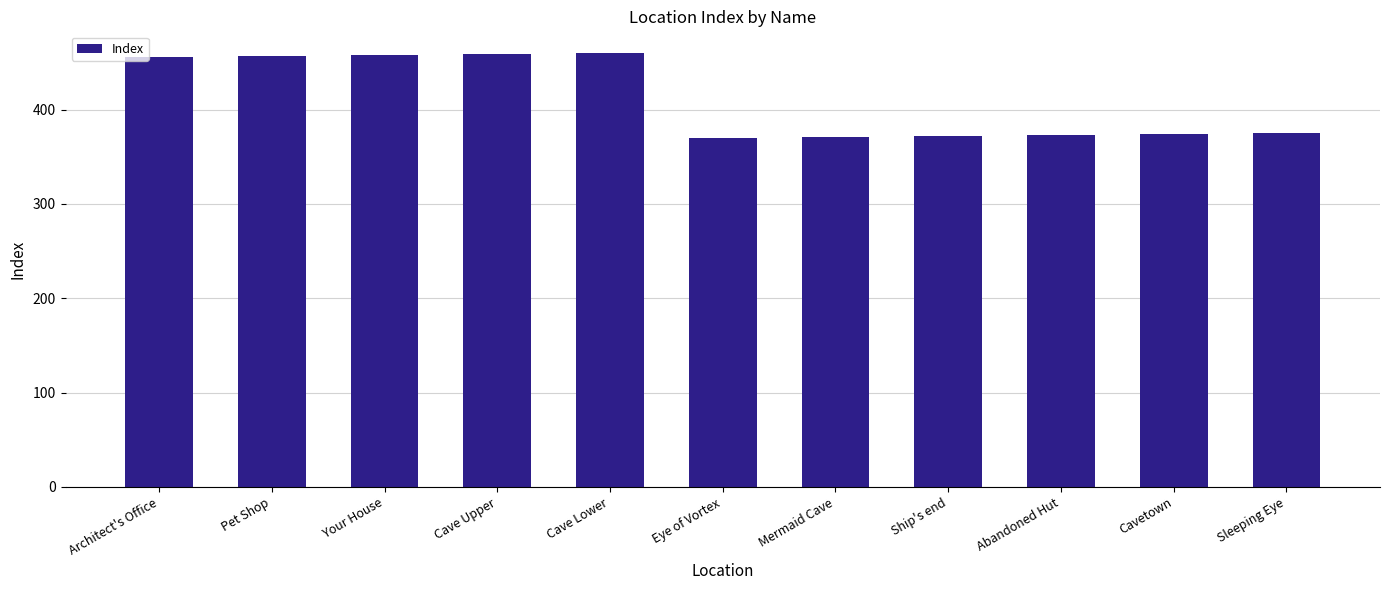

Read the value at Pet Shop.

457